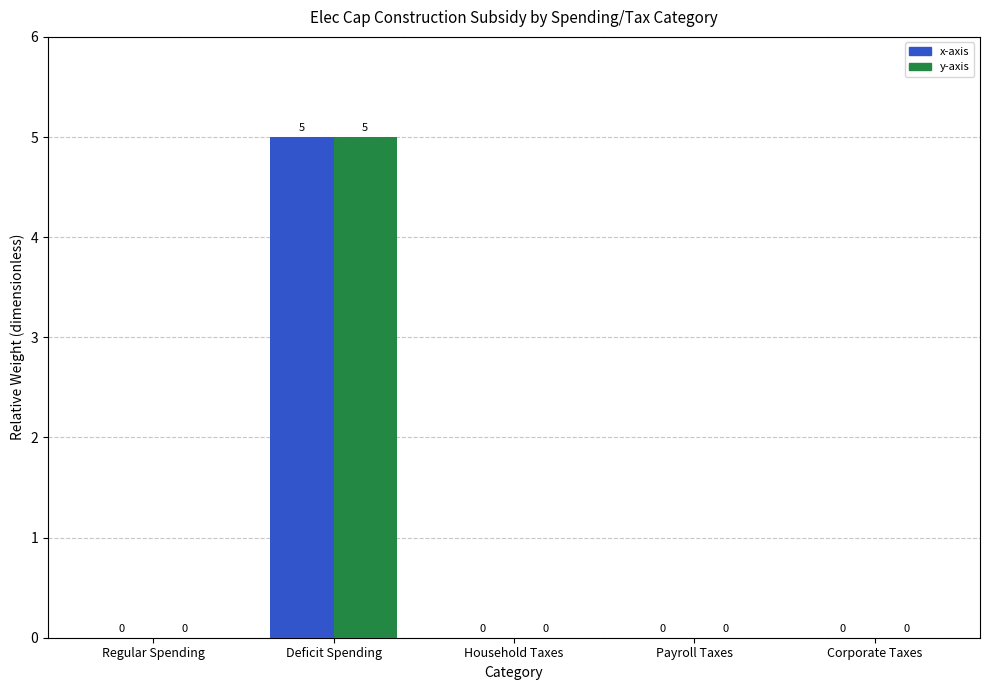

Count the number of categories in the chart.

5